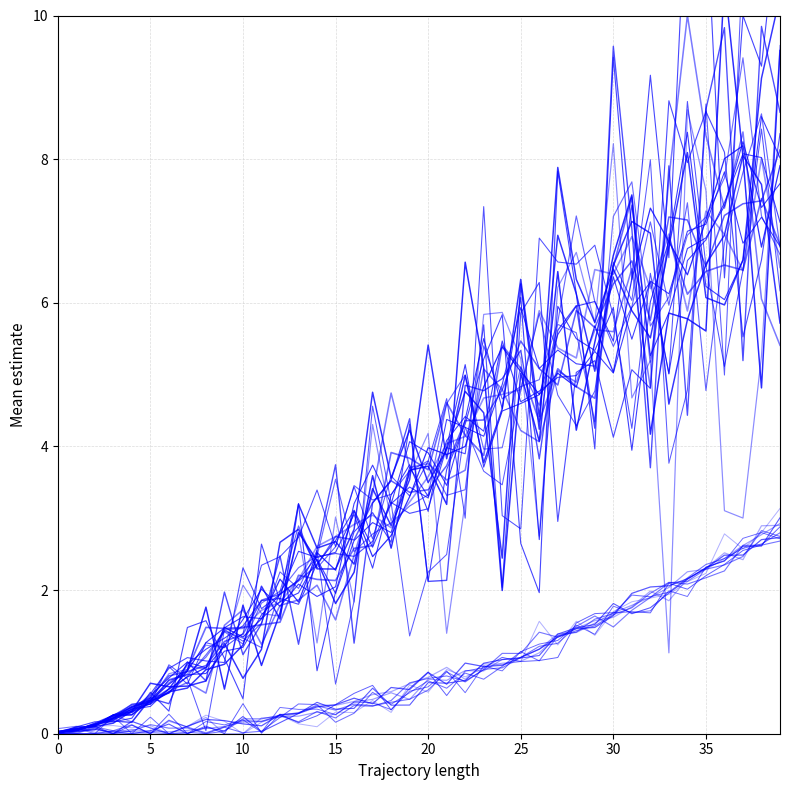

What is the value of the col_1 point at the 29th from the left?

4.9